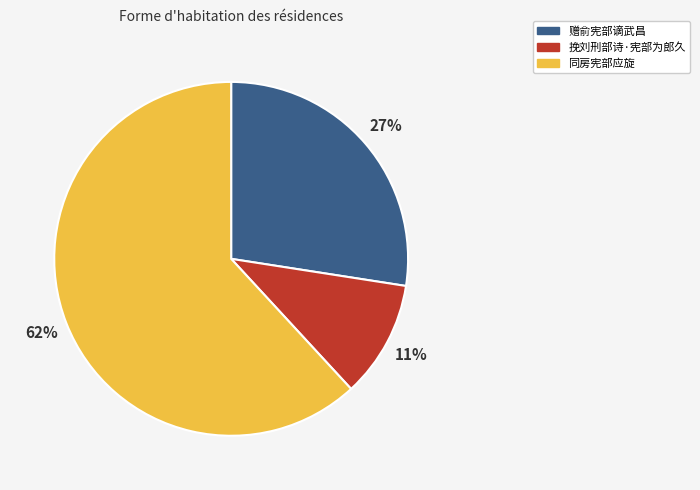

Combined, do 挽刘刑部诗·宪部为郎久 and 赠俞宪部谪武昌 account for over 50%?

No